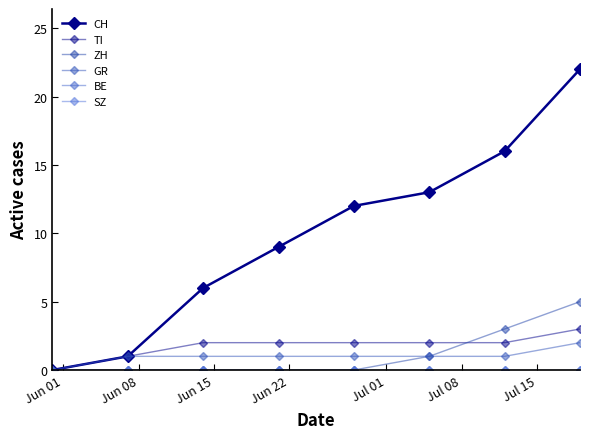

Which category has the lowest value in the SZ series?

Jun 01